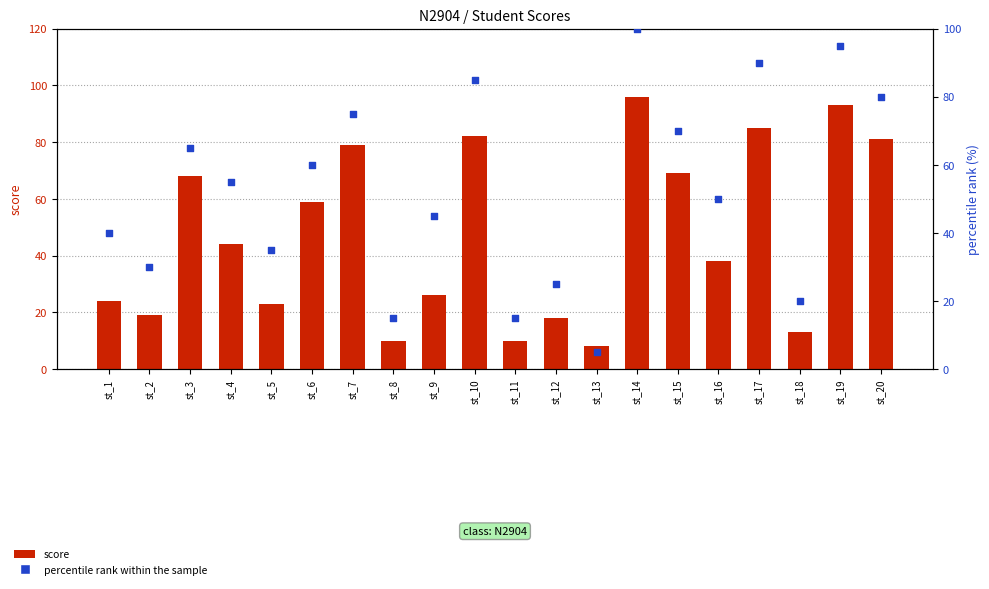

Which series reaches the minimum Y coordinate?

percentile rank within the sample